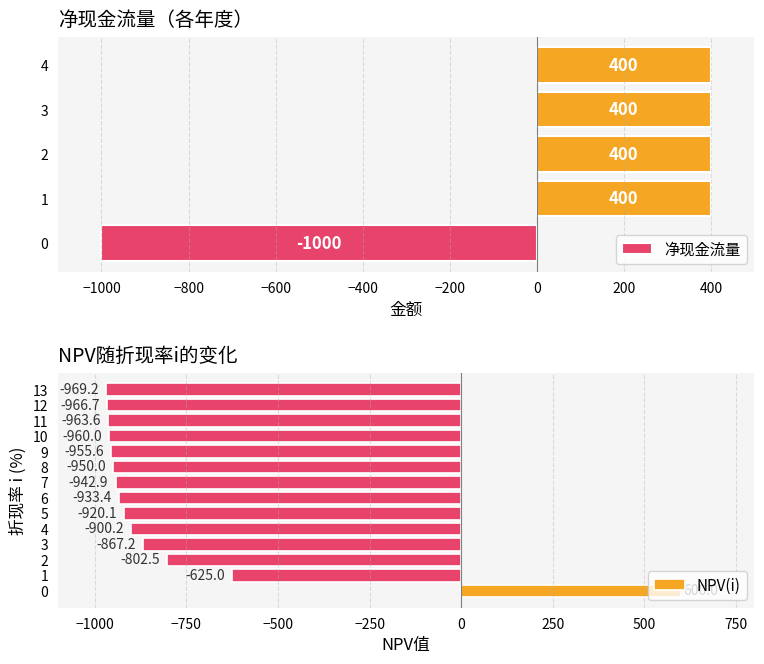

The chart shows a value of 600.0 at 0. True or false?

True